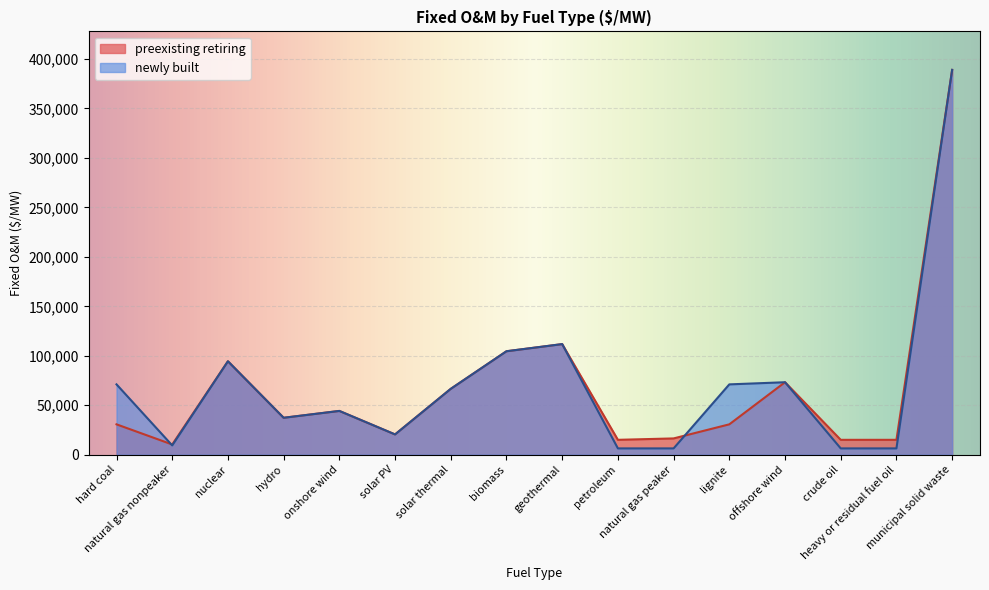

List the series in order of their peak value, highest first.

preexisting retiring, newly built